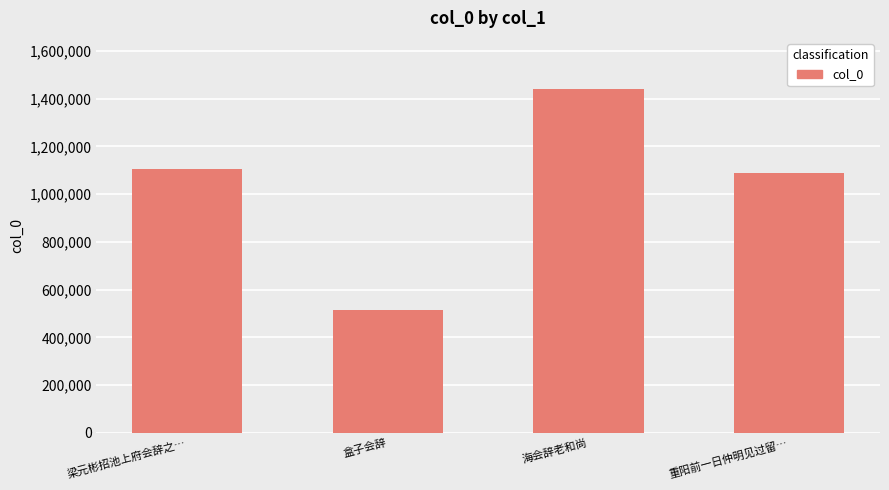

How many categories are shown in the chart?

4